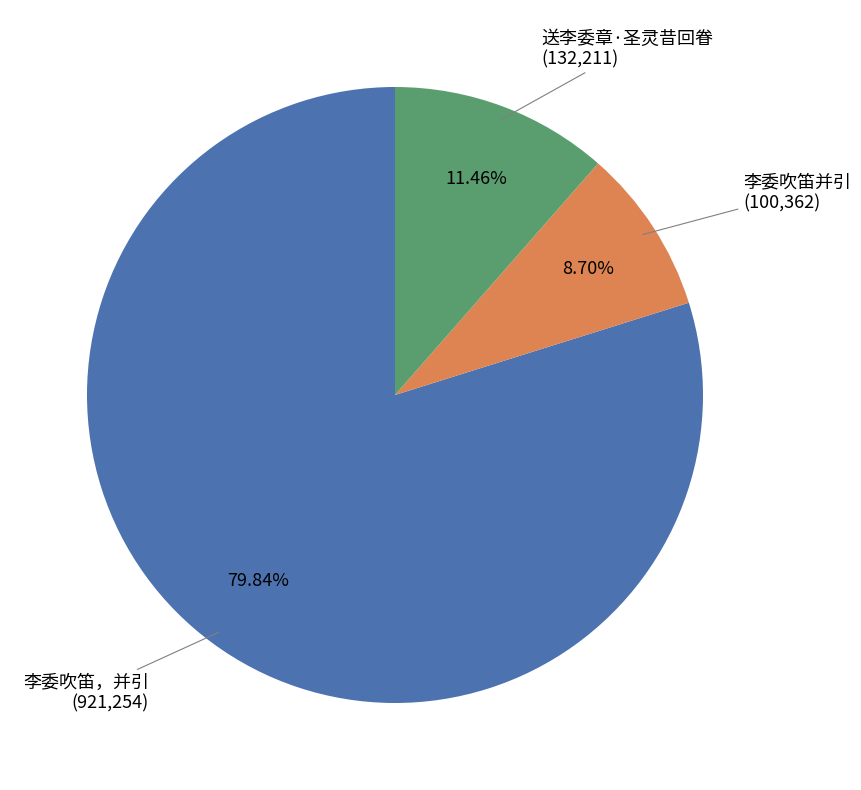

Count the number of slices in the pie.

3